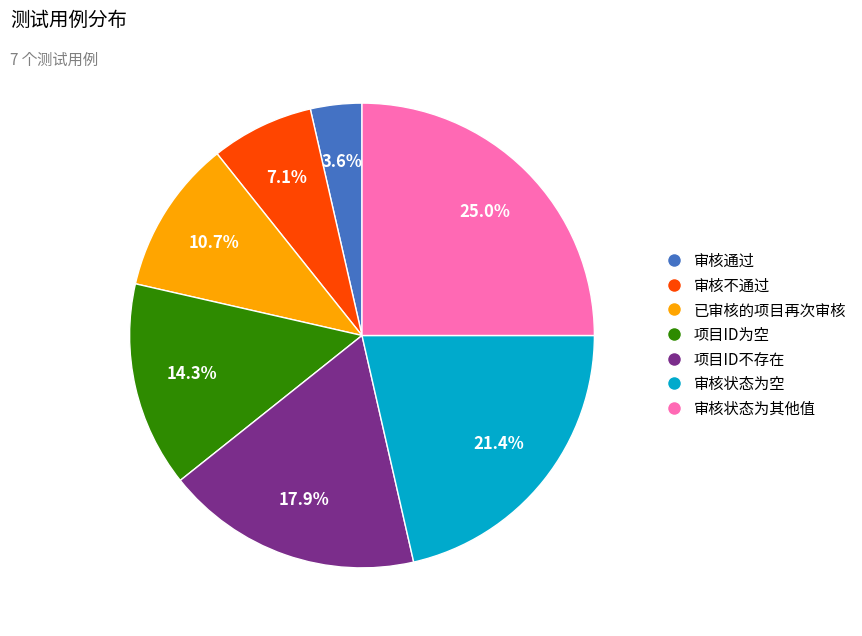

Which has a higher value, 项目ID为空 or 项目ID不存在?

项目ID不存在